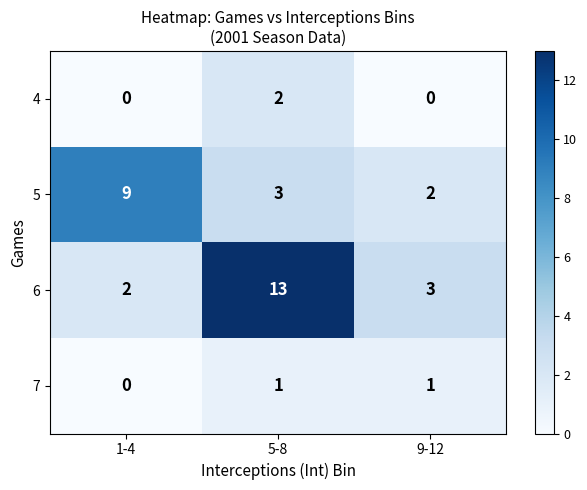

What is the total value across all series at 5-8?

19